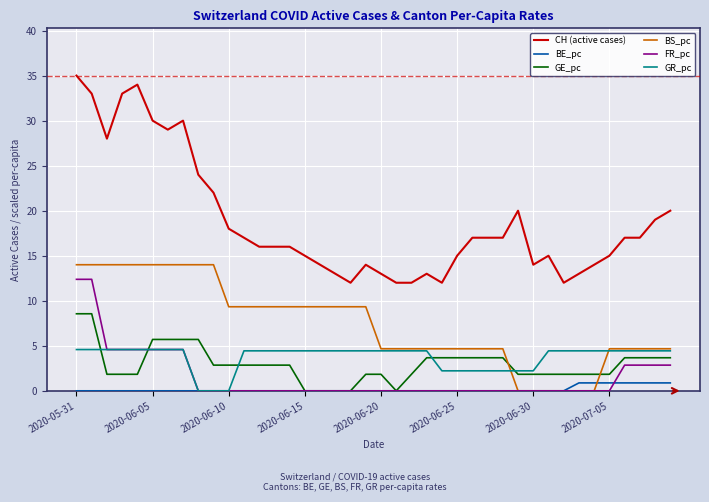

Which series has the widest spread of values?

CH (active cases)